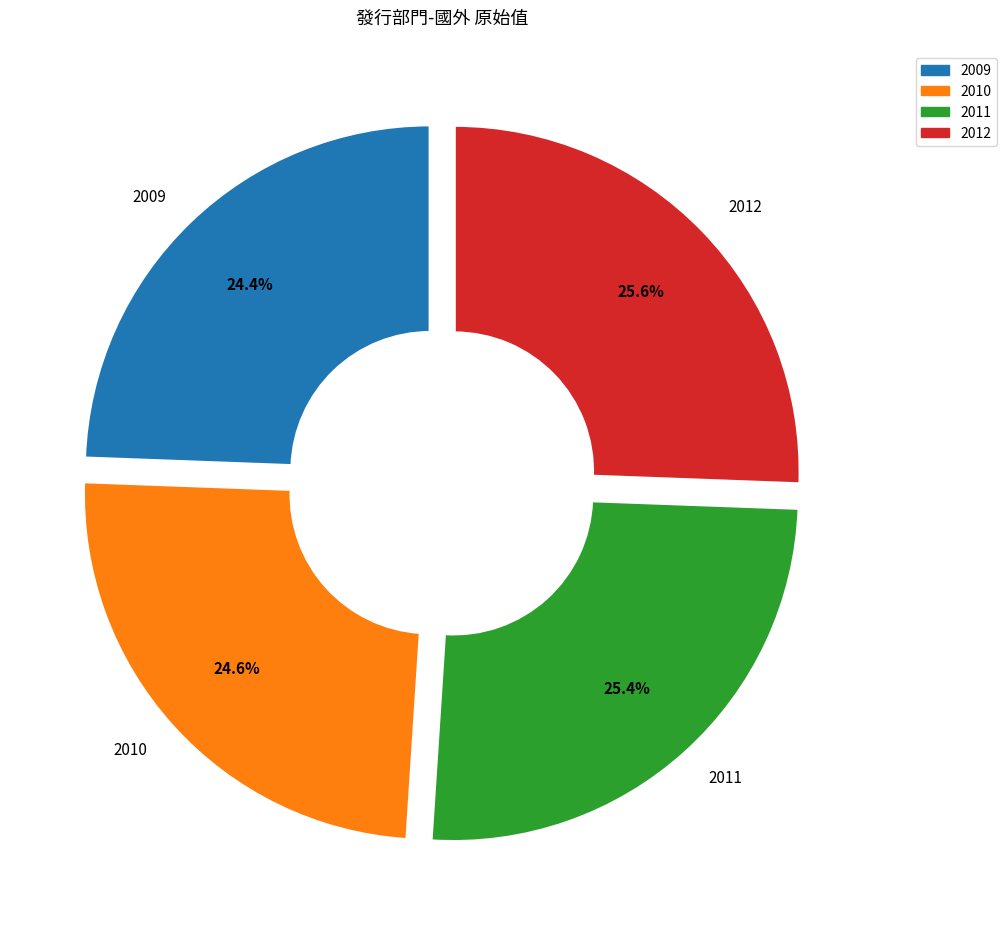

To the nearest percent, what is the difference between the largest and smallest slice percentages?

1%